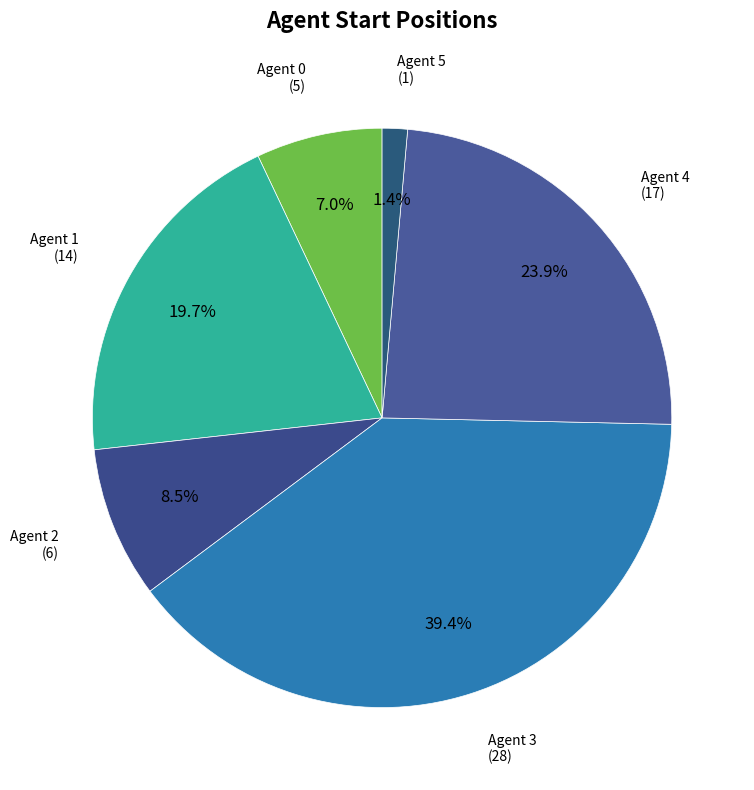

Rank the categories by value from highest to lowest.

Agent 3, Agent 4, Agent 1, Agent 2, Agent 0, Agent 5